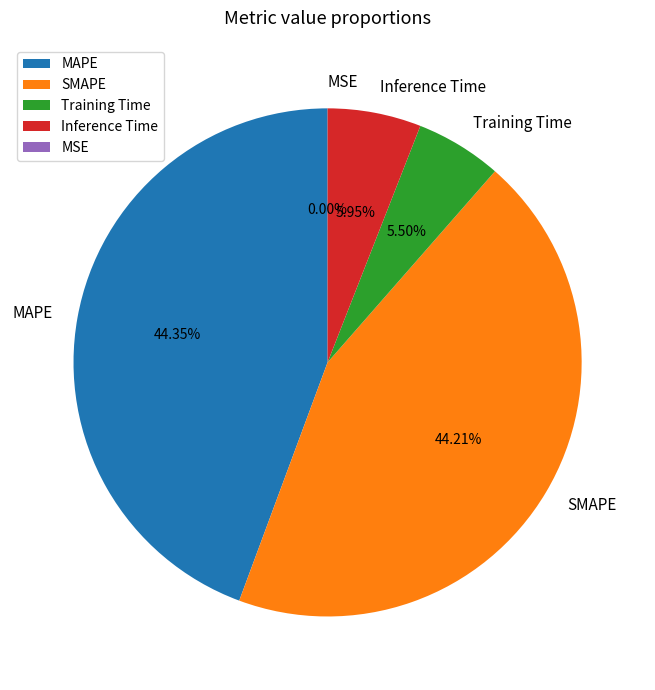

Do MAPE and SMAPE together represent more than half of the pie?

Yes